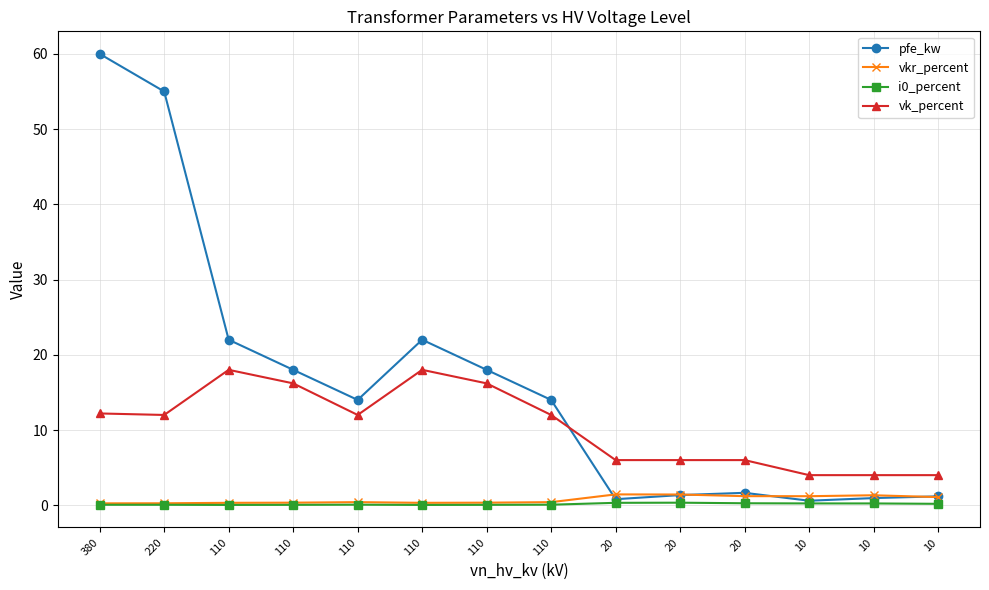

Is this an area chart (filled region under the line)?

No